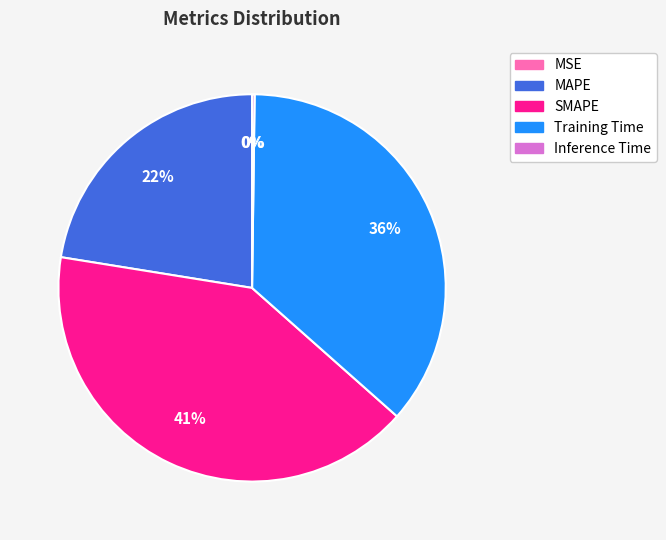

True or false: MAPE accounts for 22% of the total.

True